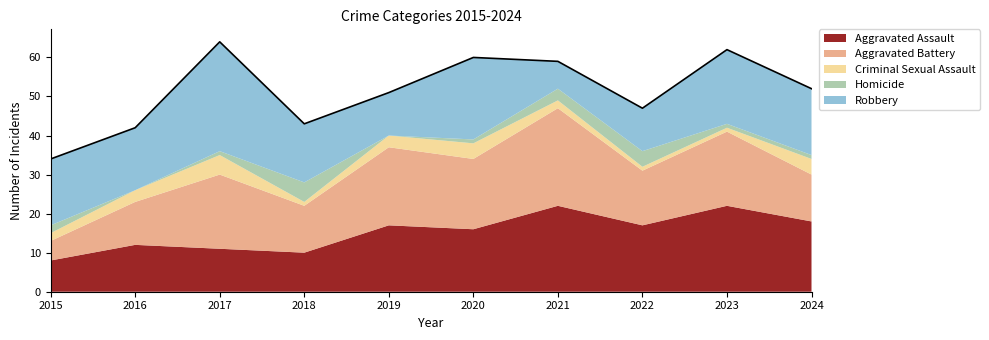

How many data points in Aggravated Assault are less than 17?

5